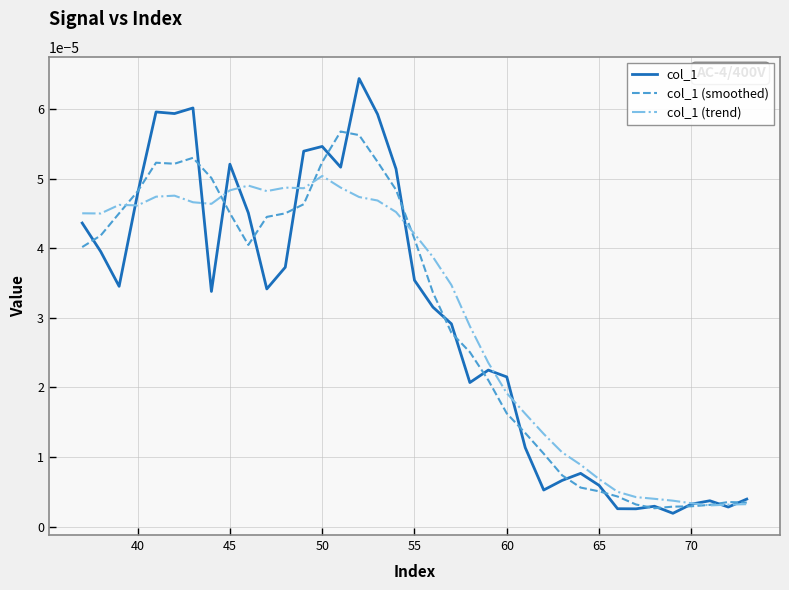

Which series has the widest spread of values?

col_1